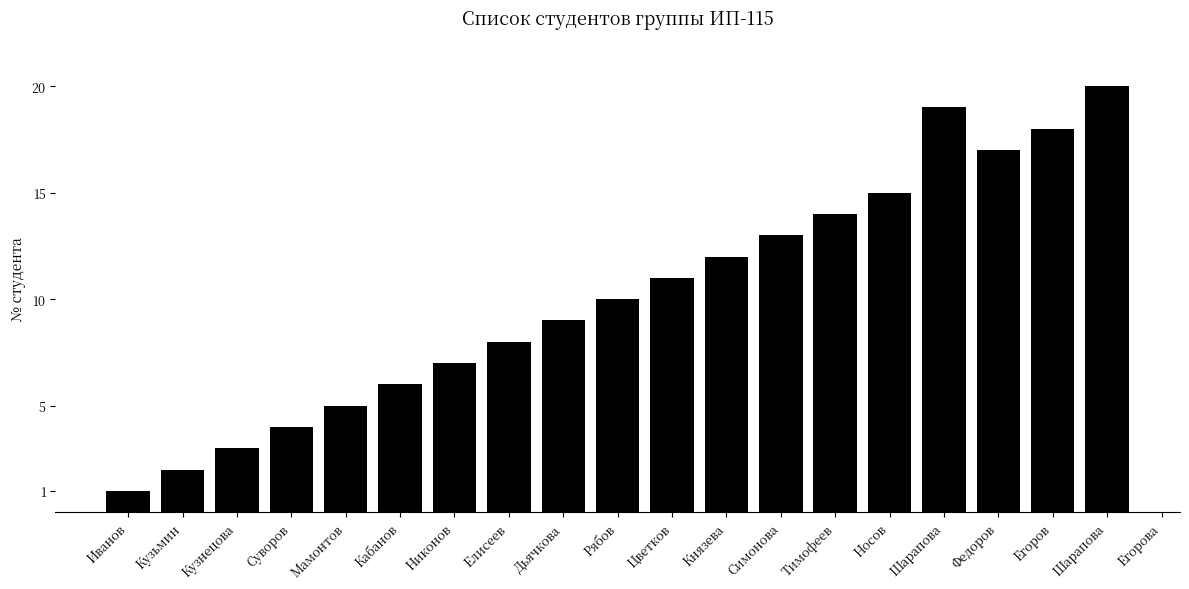

Reading left to right, transcribe all the data shown in this chart.

1	2	3	4	5	6	7	8	9	10	11	12	13	14	15	16	17	18	19	20